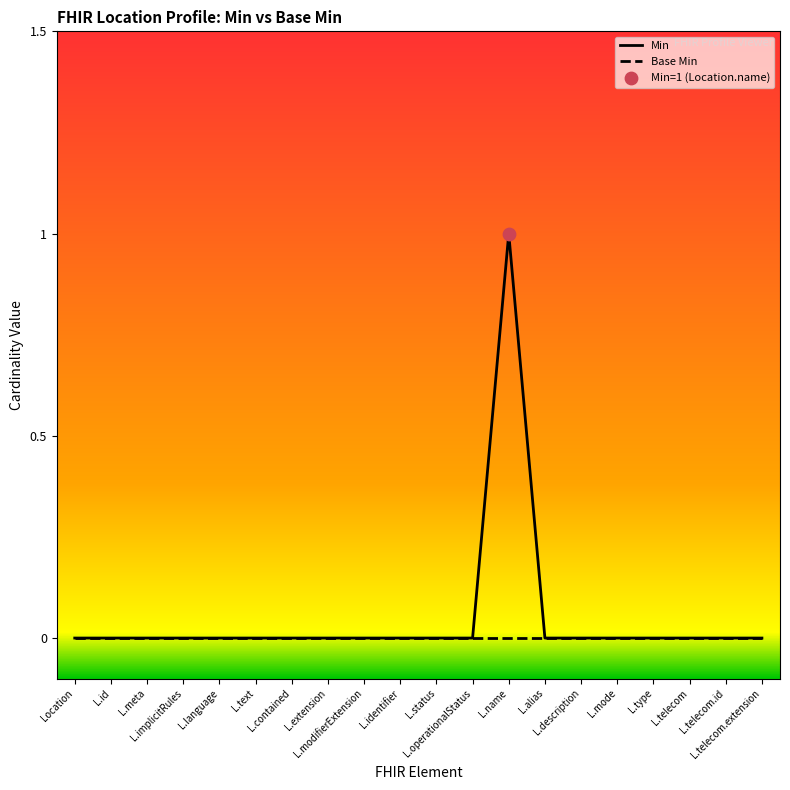

At which category is the sum across all series the highest?

L.name